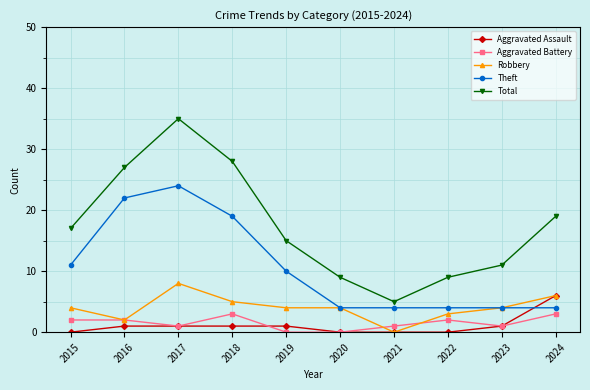

Reading left to right, list all the values displayed in this chart.

Aggravated Assault: 0	1	1	1	1	0	0	0	1	6
Aggravated Battery: 2	2	1	3	0	0	1	2	1	3
Robbery: 4	2	8	5	4	4	0	3	4	6
Theft: 11	22	24	19	10	4	4	4	4	4
Total: 17	27	35	28	15	9	5	9	11	19